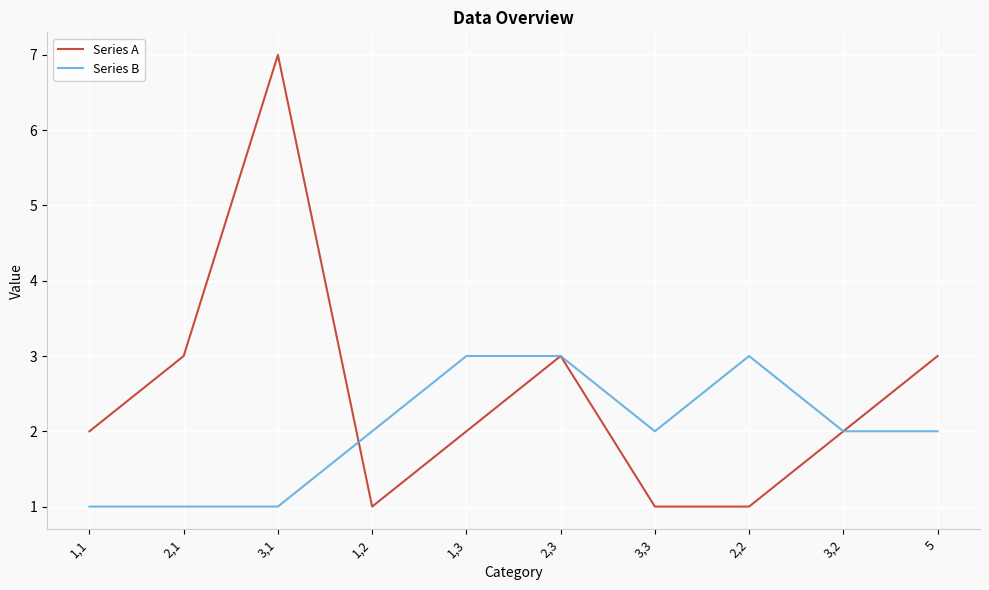

How many lines are shown in the chart?

2